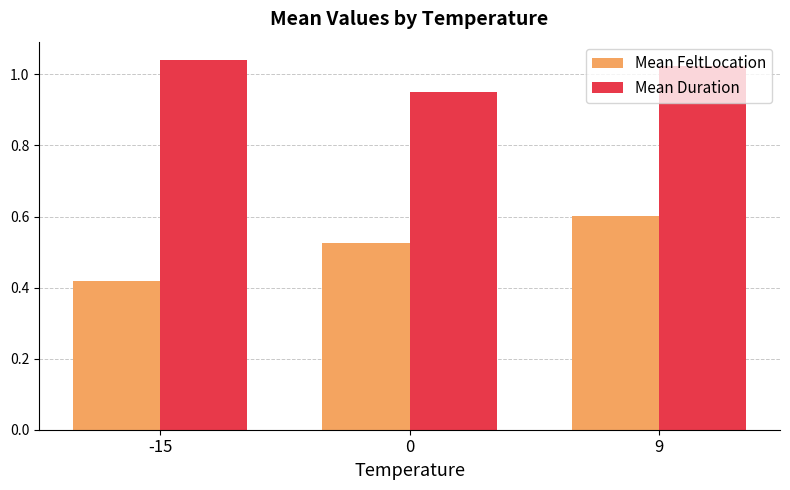

Between -15 and 9, which series saw the biggest shift?

Mean FeltLocation